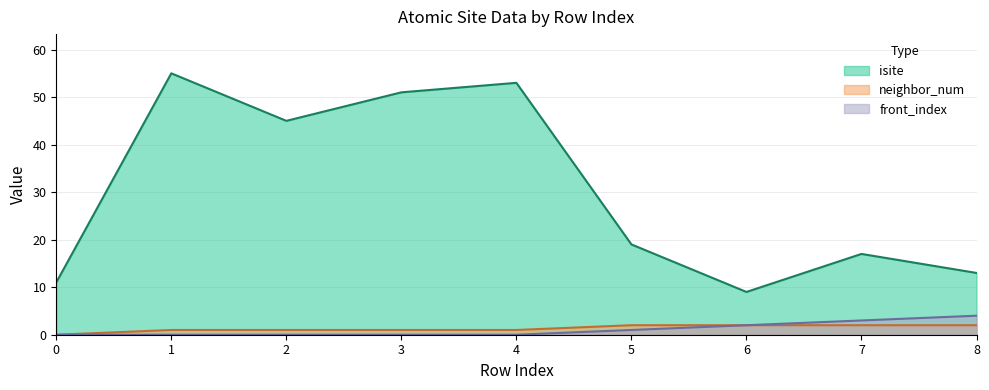

Does the chart have visible grid lines?

Yes